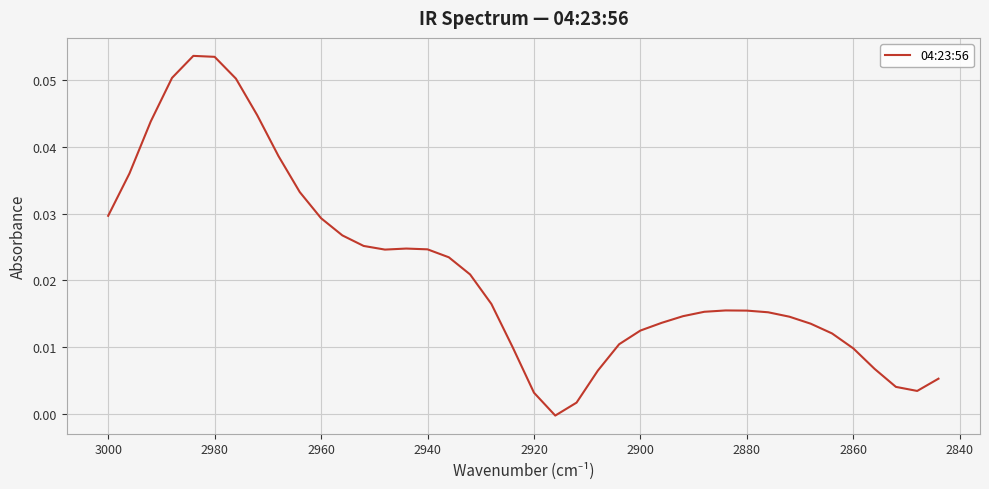

How many values are below zero?

1